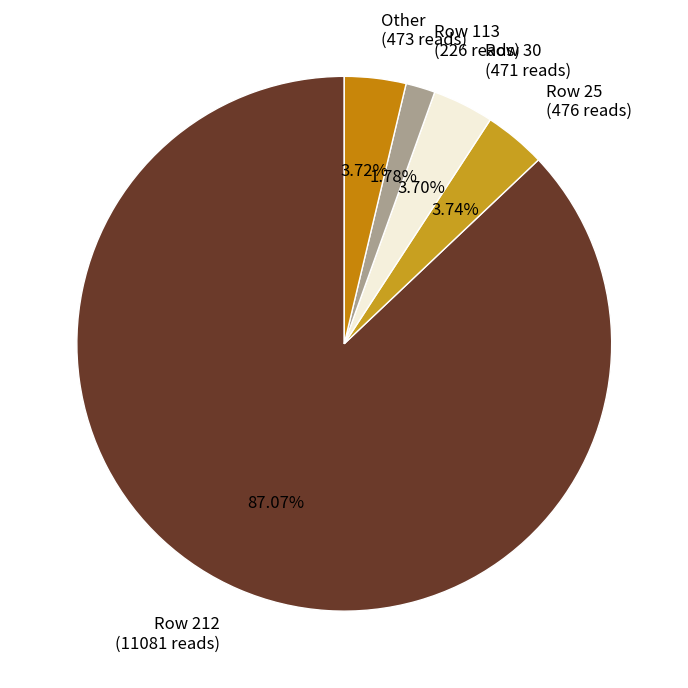

How many segments does this pie chart have?

5